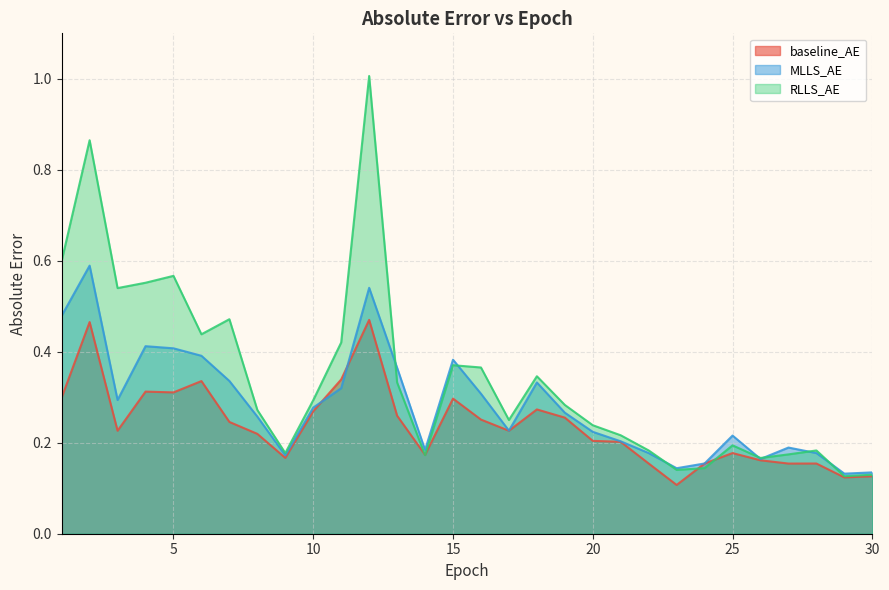

Does the chart display data point markers on the line(s)?

No